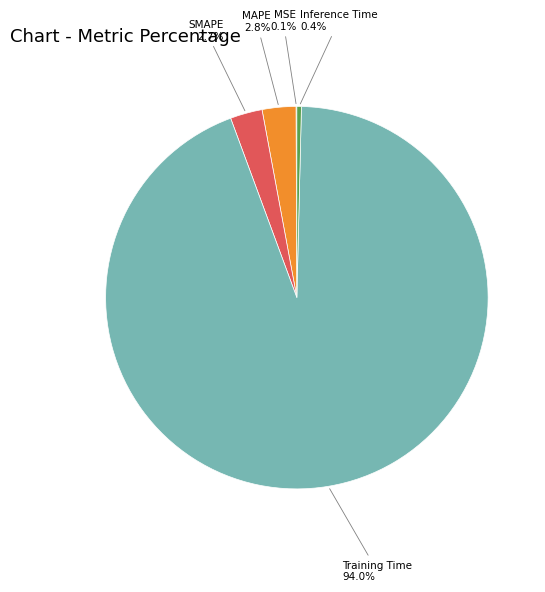

Is it true that Training Time is 94% of the pie?

True